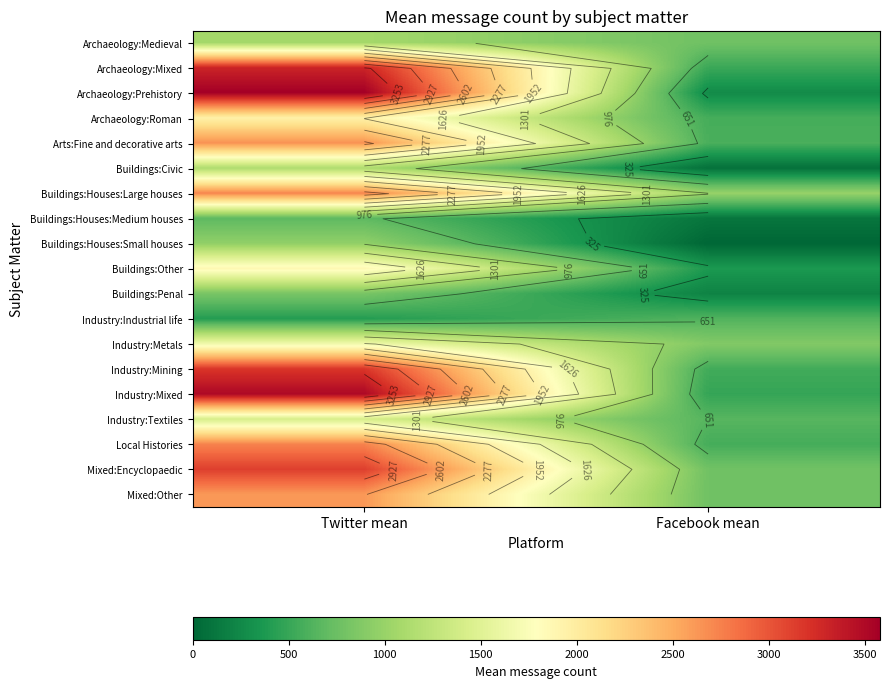

What is the spread (max minus min) of values at Facebook mean?

992.4